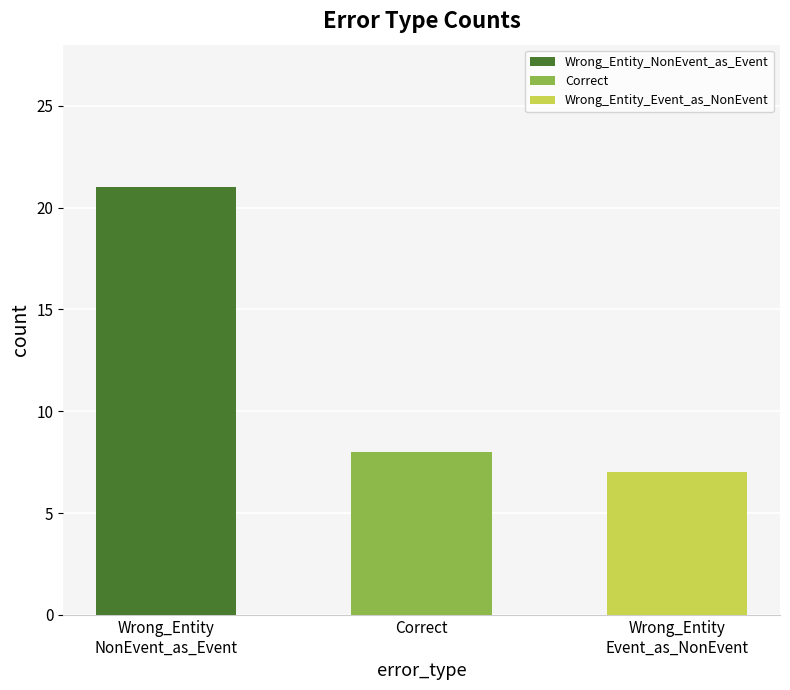

Reading left to right, what are all the values shown in this chart?

Wrong_Entity_NonEvent_as_Event=21	Correct=8	Wrong_Entity_Event_as_NonEvent=7